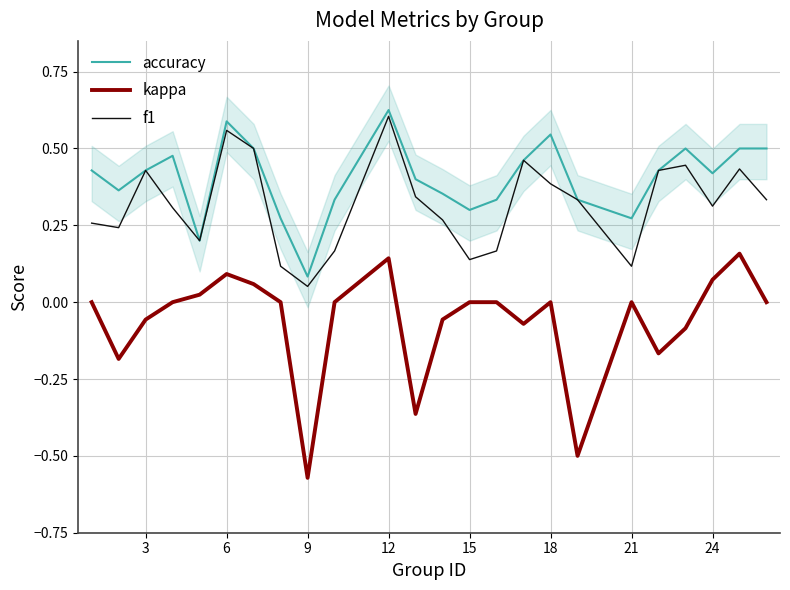

What is the average value of the accuracy series?

0.4